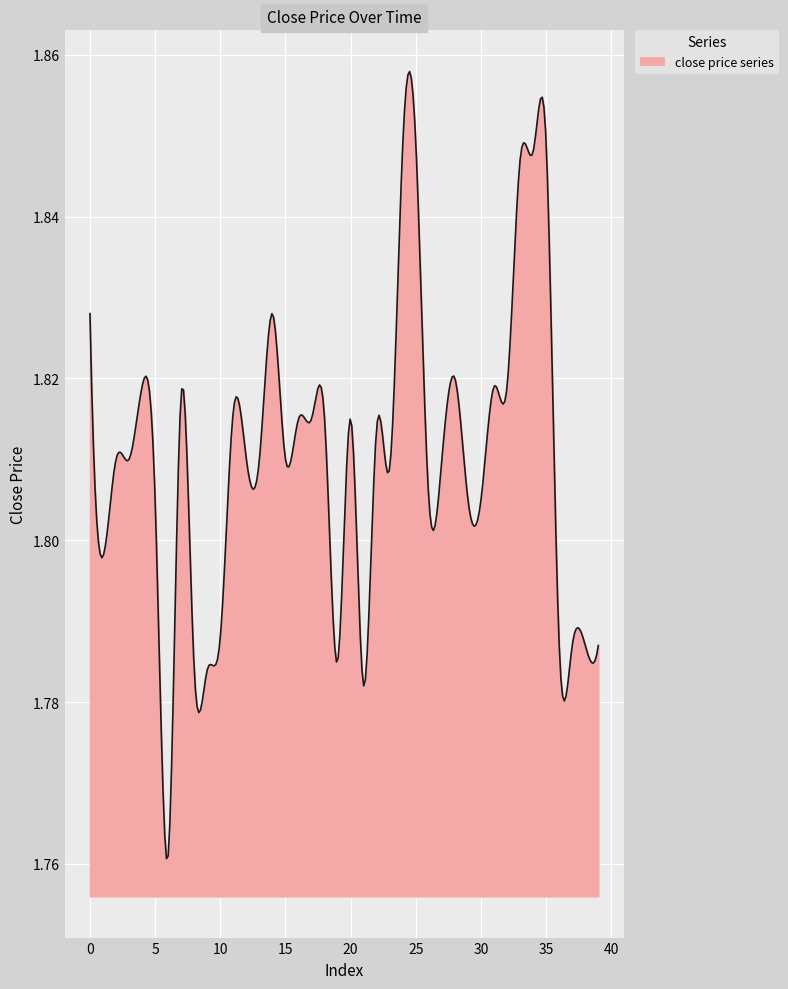

How many lines are shown in the chart?

1